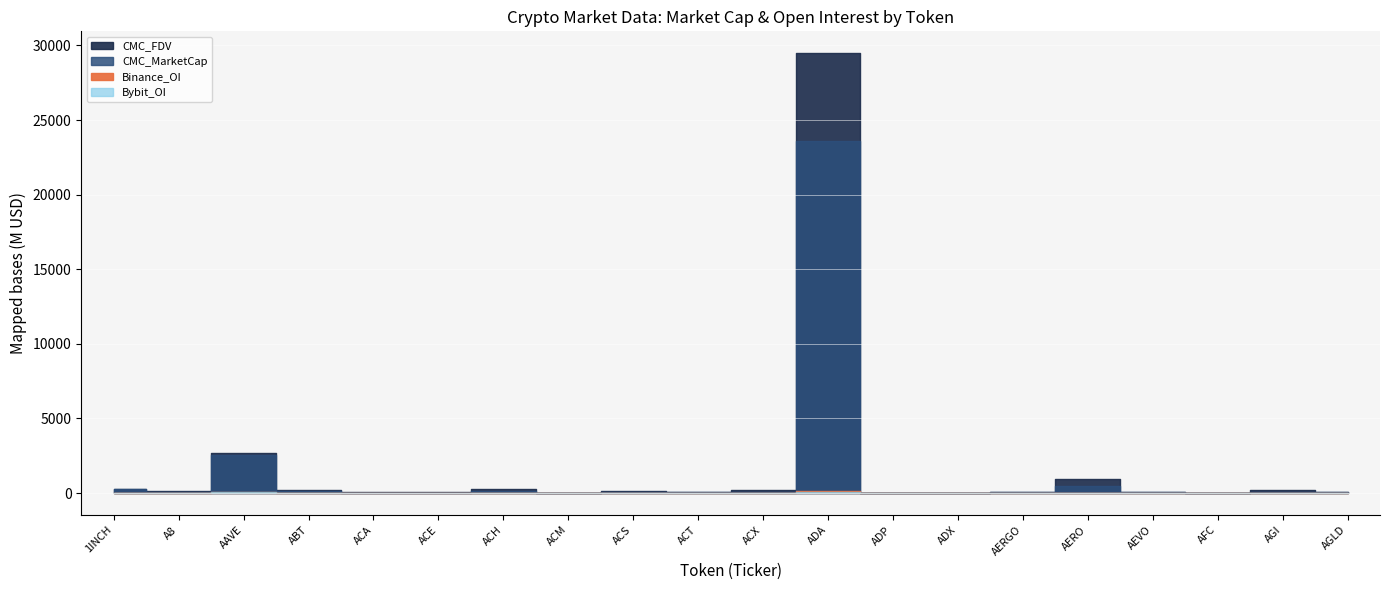

Reading left to right, what are all the values shown in this chart?

CMC_MarketCap: 257258615	39294983	2541903200	104628416	34179706	29394145	121239593	6903857	58949215	47385533	83496638	23603532478	7442726	13920337	72857621	468265409	89140142	4964359	100205893	81708645
CMC_FDV: 278324901	136509546	2691976652	197412105	46875026	76876722	245241037	17617718	126797705	47385533	190948786	29470623667	18000065	14117989	77098012	930072844	98695353	26027470	181338095	81708645
Binance_OI: 4033910	0	77838524	0	0	1686467	4415646	0	0	14406019	2272716	142025232	0	0	0	3073851	3234496	0	0	3778207
Bybit_OI: 3172584	1019788	55067357	0	0	727864	2311918	0	0	7822882	436106	96919344	0	0	8360074	5807762	2147368	0	2901271	3184706